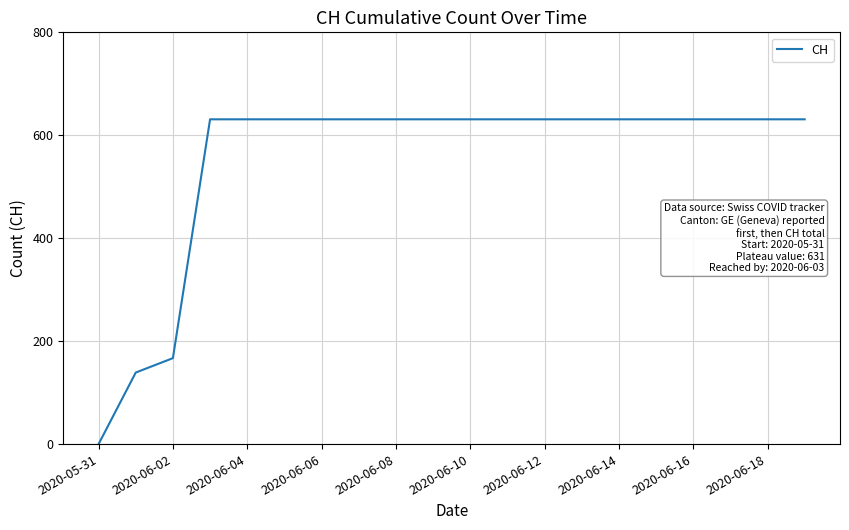

What is the greatest value displayed?

631